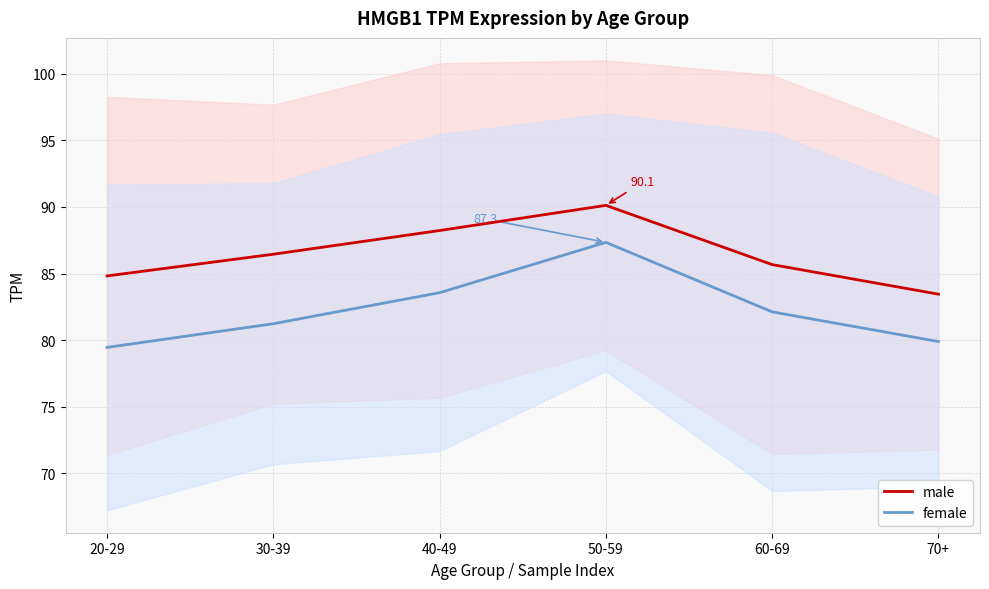

The male series shows 83.5 at 70+. True or false?

True